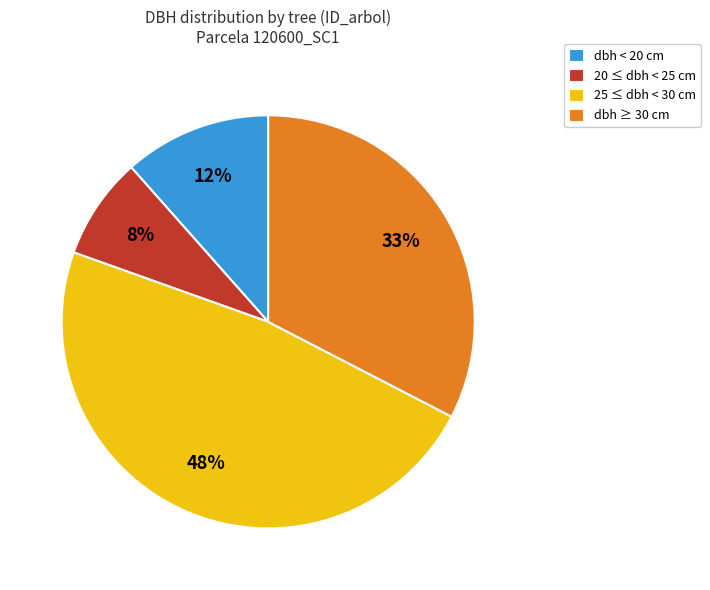

Do 20 ≤ dbh < 25 cm and dbh ≥ 30 cm together represent more than half of the pie?

No